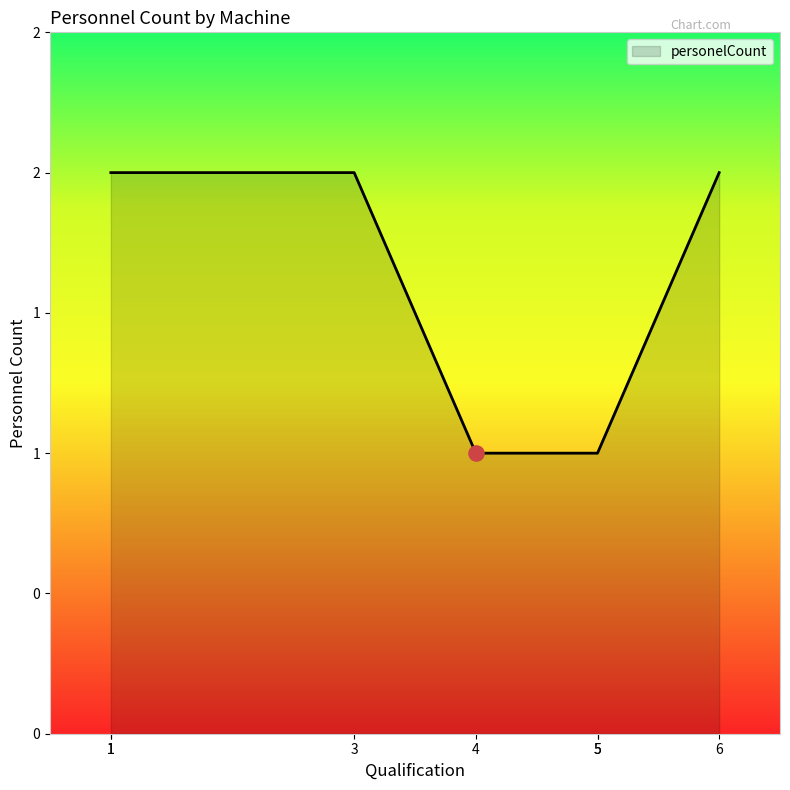

Which has a higher value, machine6 or machine1?

machine1